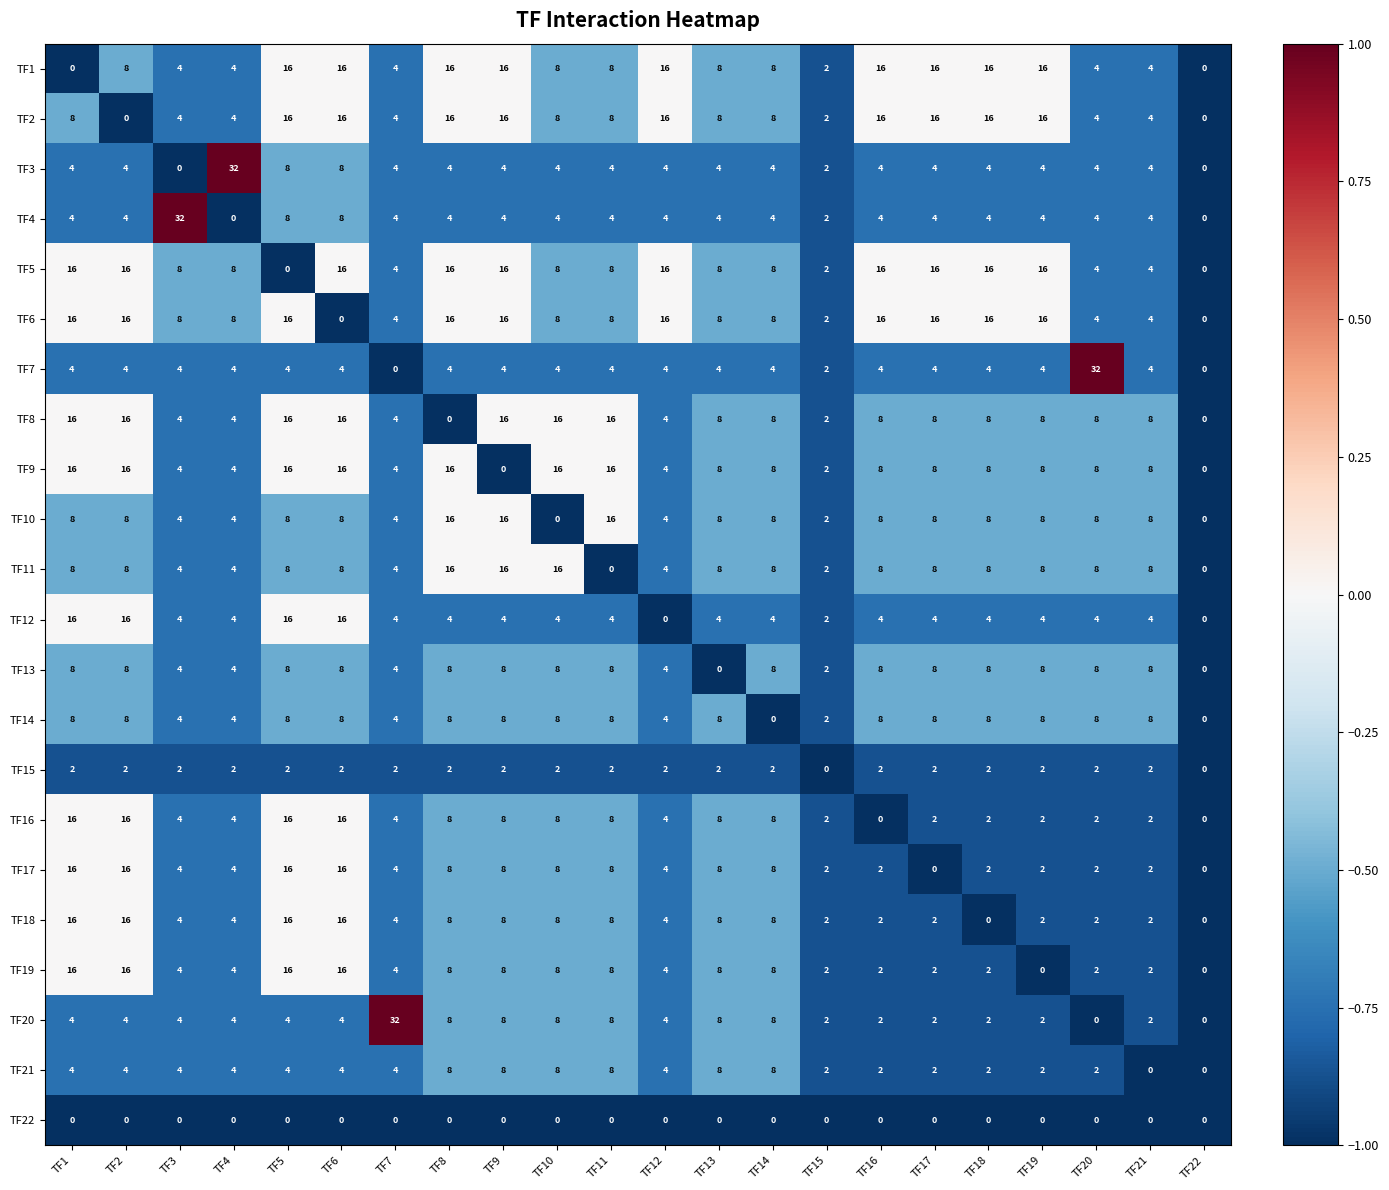

What is the average value of the TF14 series?

6